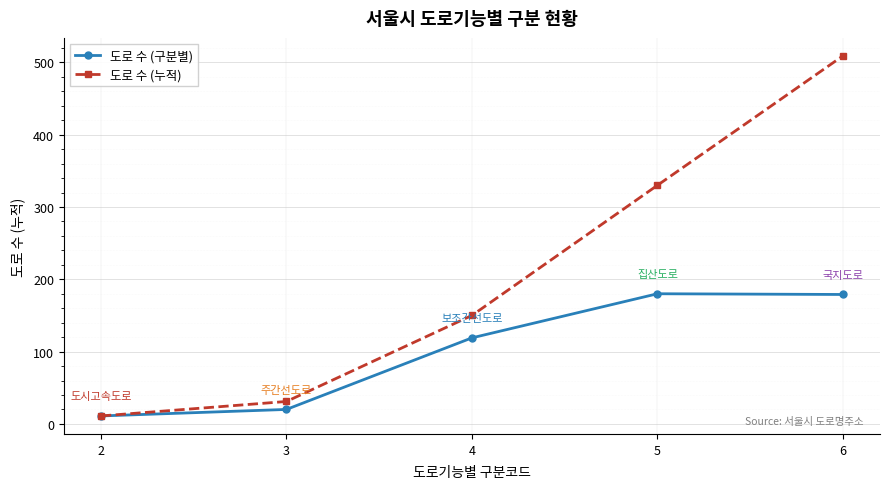

What is the value of the 도로 수 (구분별) point at the 4th from the left?

180